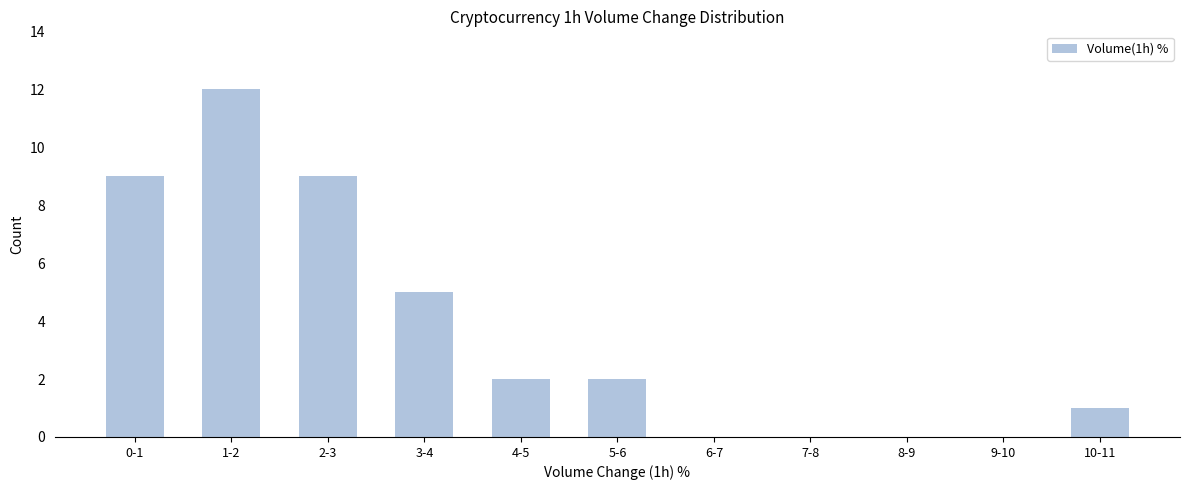

Reading right to left, what are all the values shown in this chart?

10-11=1	9-10=0	8-9=0	7-8=0	6-7=0	5-6=2	4-5=2	3-4=5	2-3=9	1-2=12	0-1=9